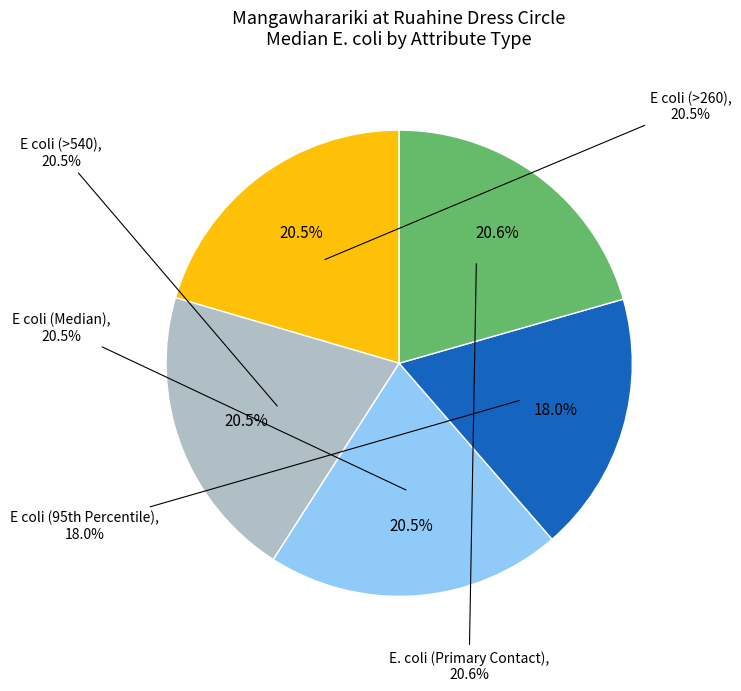

Which category has the smallest portion of the pie?

E coli (95th Percentile)